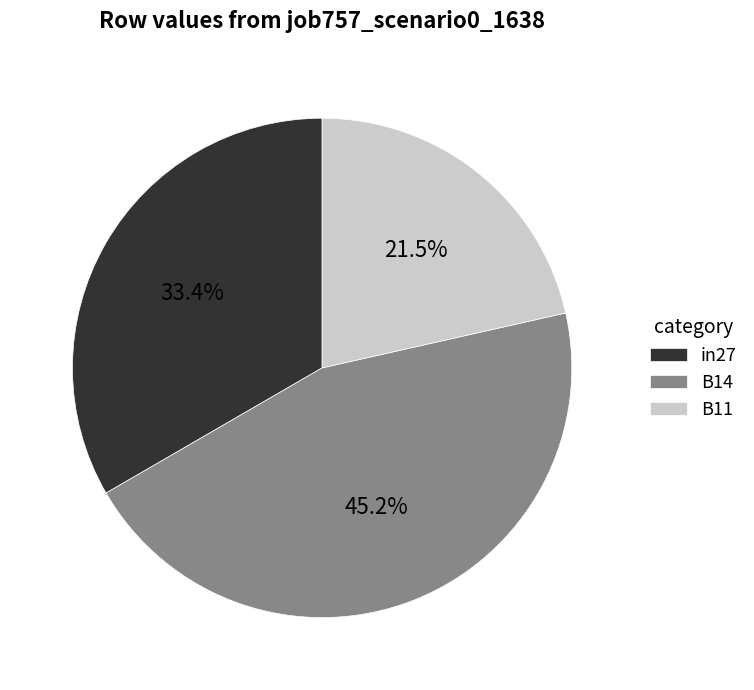

Combined, do B14 and B11 account for over 50%?

Yes